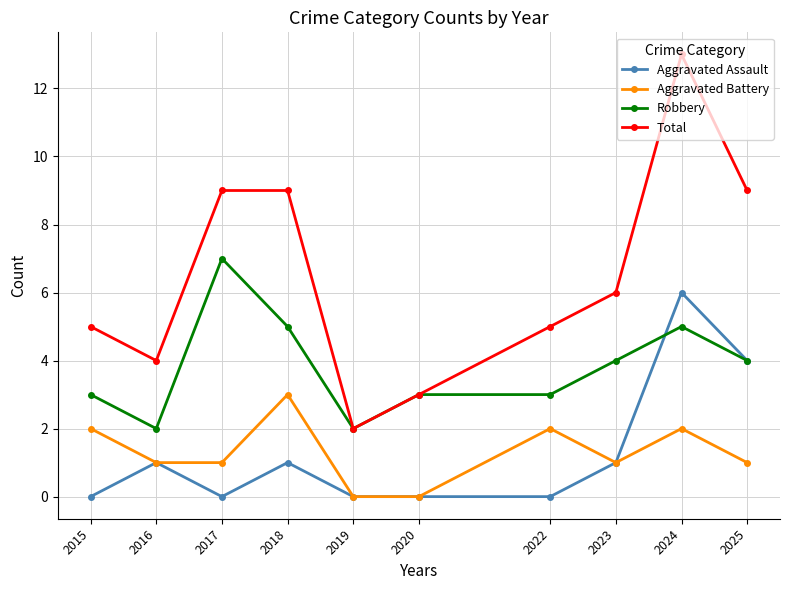

How many distinct data groups are displayed?

4